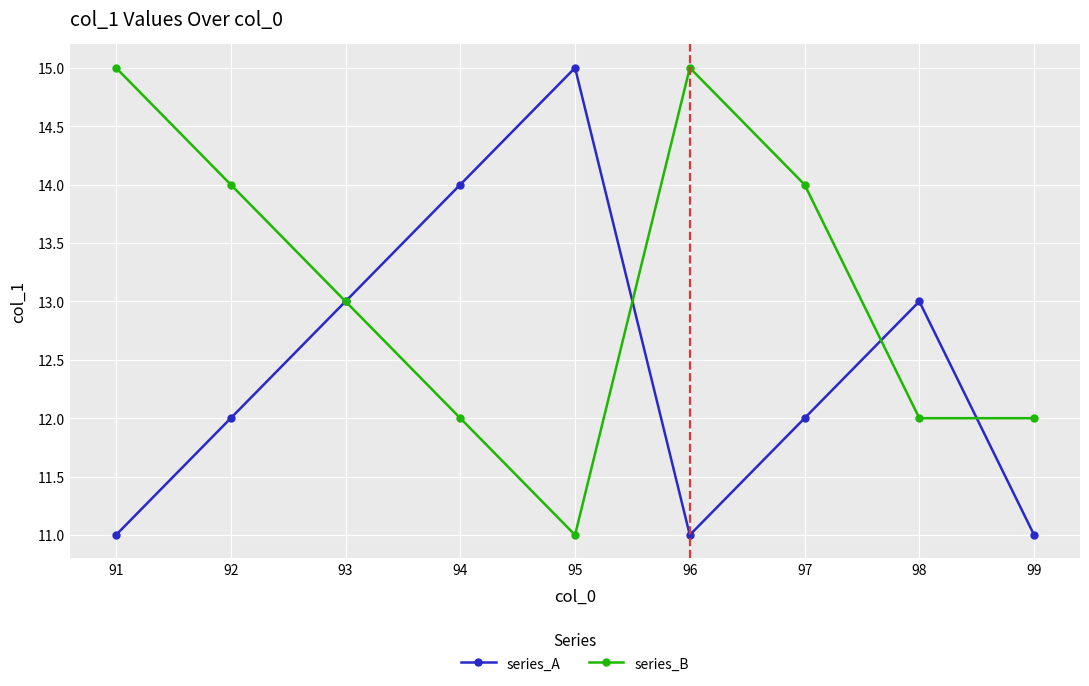

Where is series_B nearest to the value 13?

93